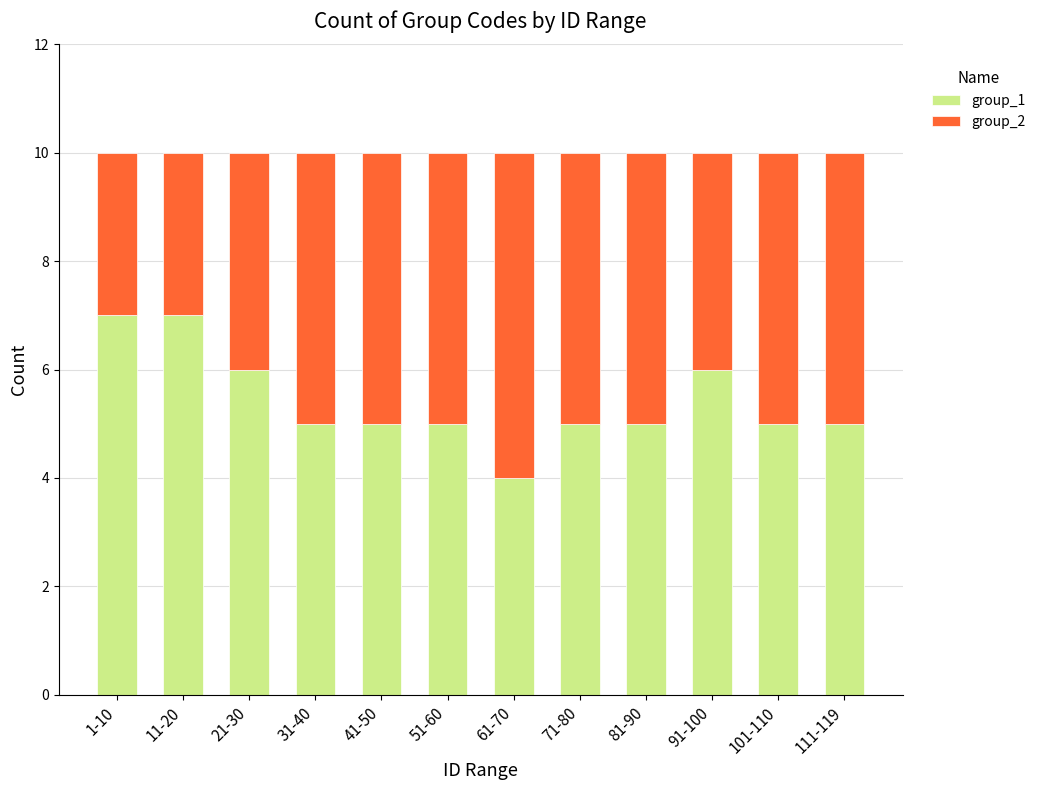

What is the highest value of the group_1 series?

7